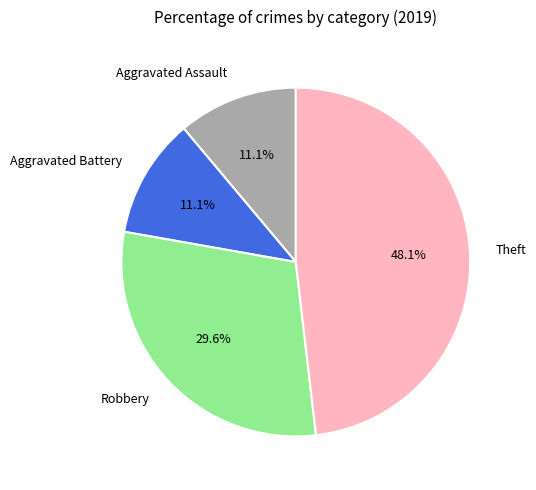

Is Theft the majority of the pie?

No